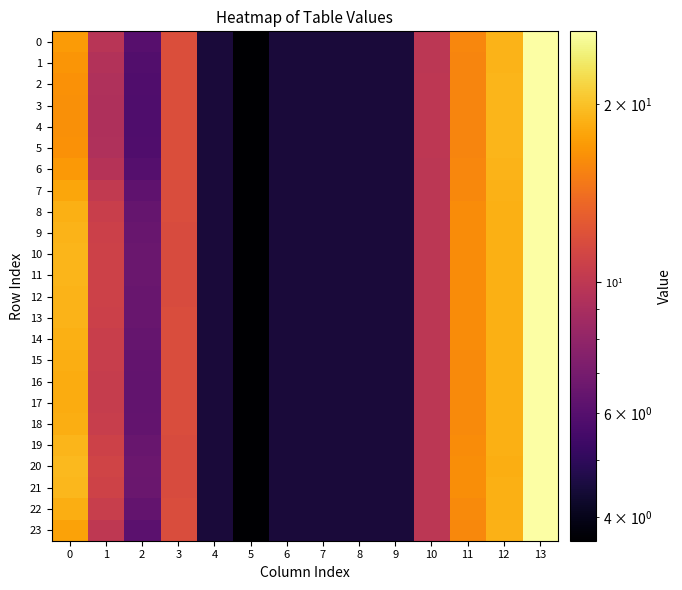

Is the value of 9 at 7 greater than the value of 18 at 4?

No